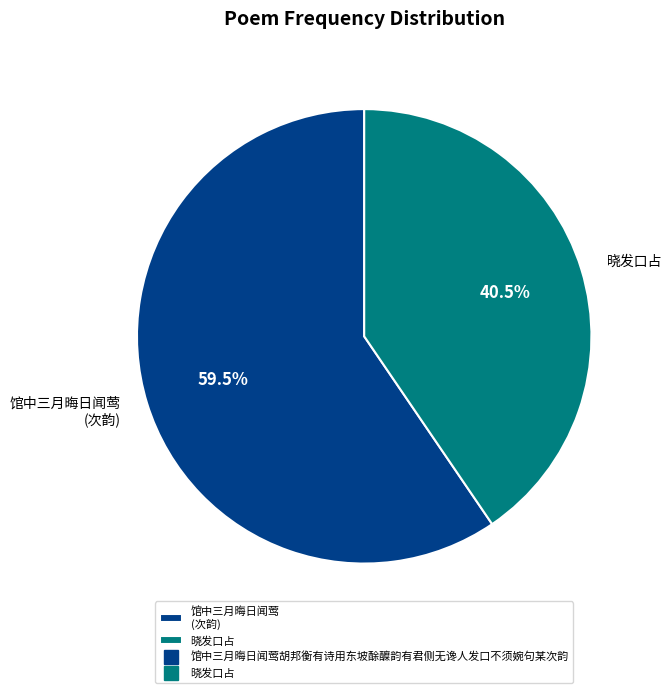

How many segments does this pie chart have?

2